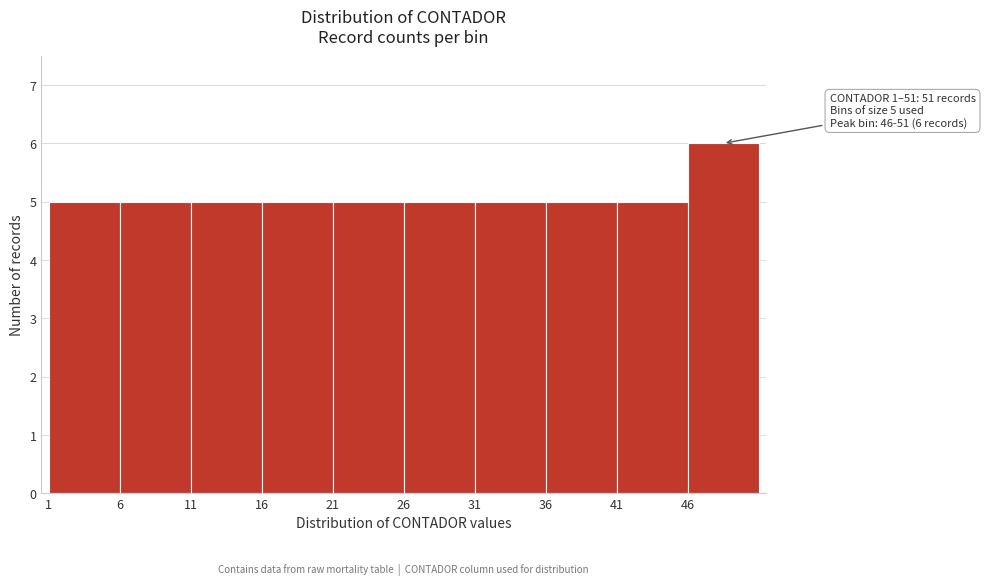

Over which range of the x-axis is the bar tallest?

46 to 51